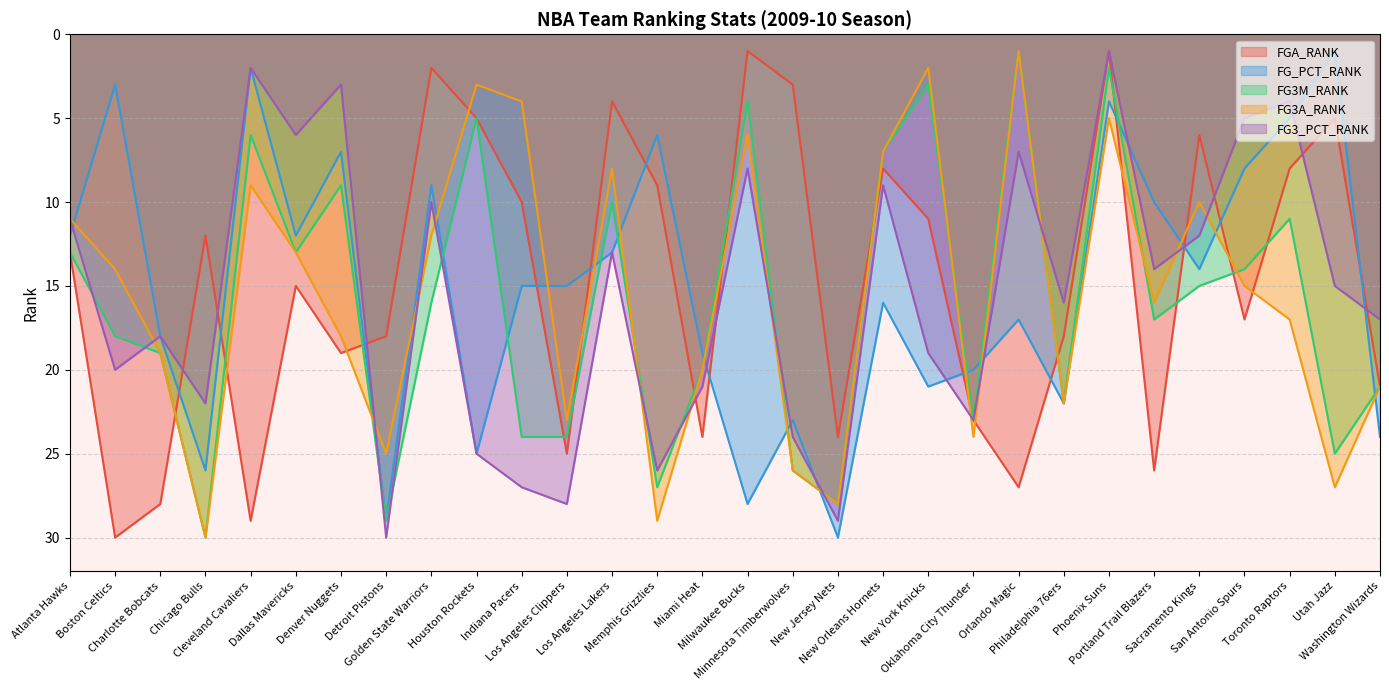

Is it true that FGA_RANK equals 14 at Toronto Raptors?

False